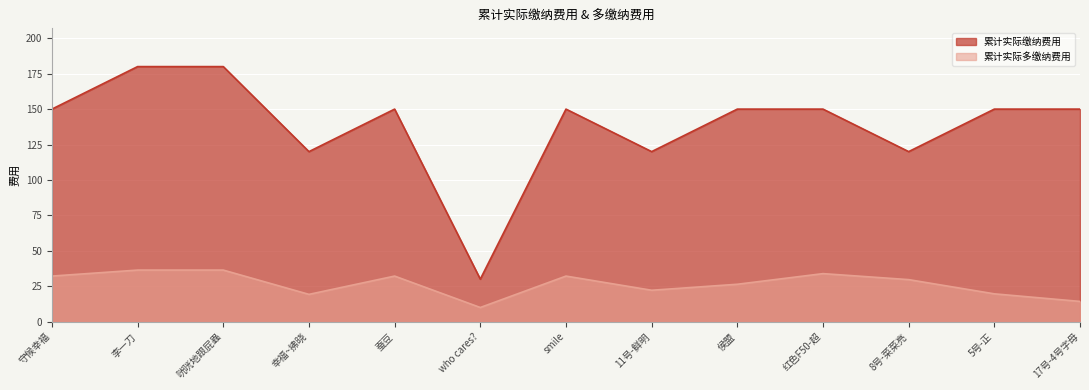

Which series has the largest range (max minus min)?

累计实际缴纳费用